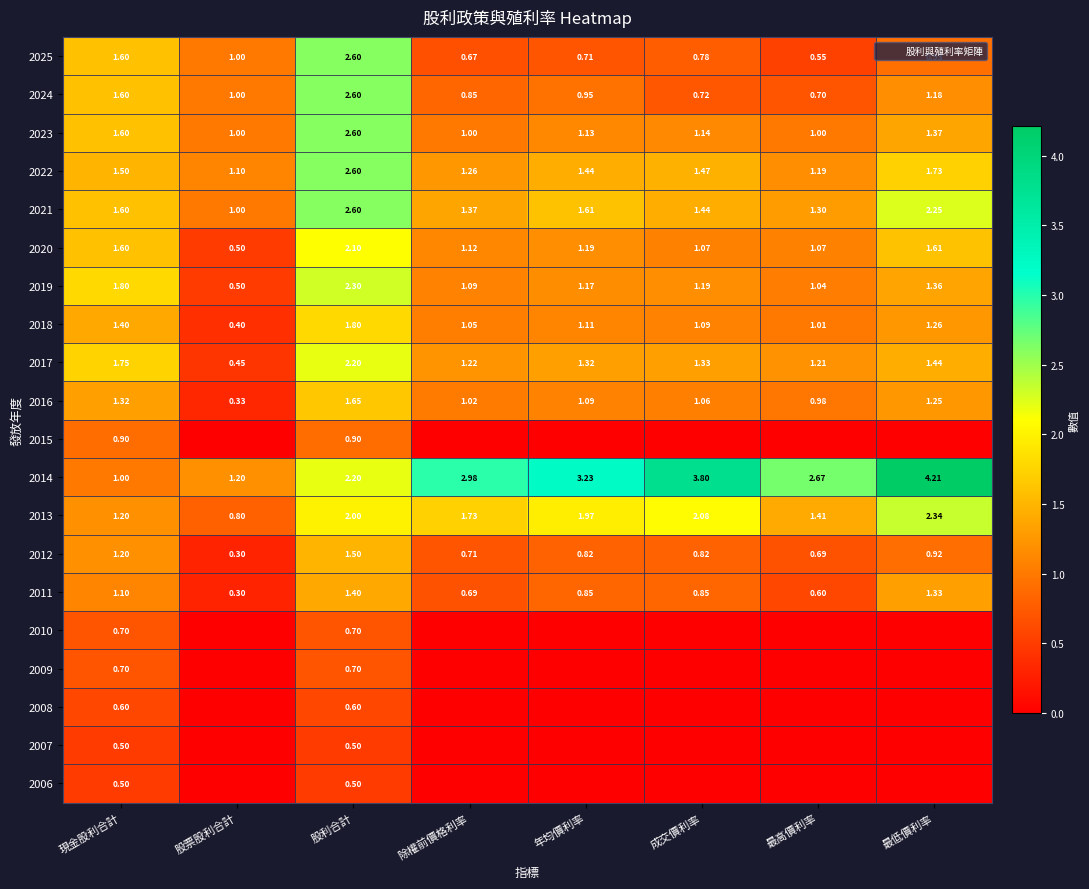

At how many categories does at least one series exceed 1?

8